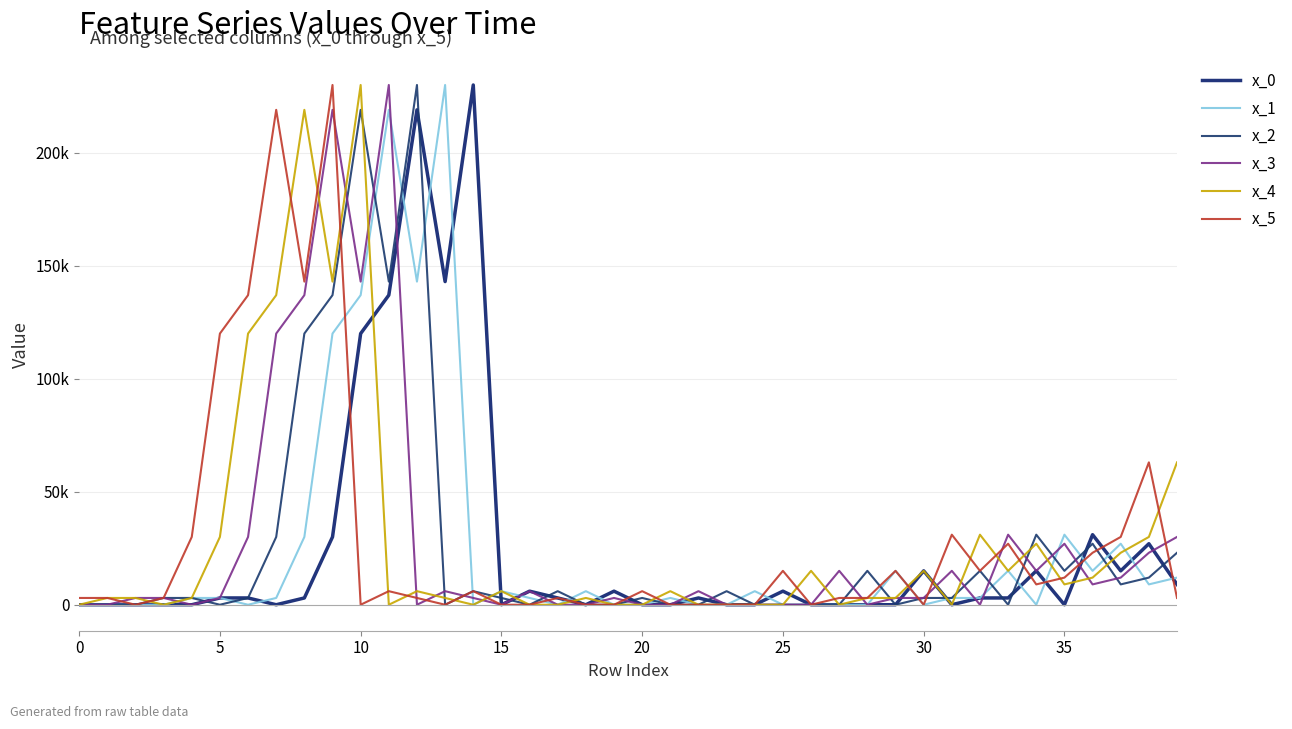

Does the chart display data point markers on the line(s)?

No